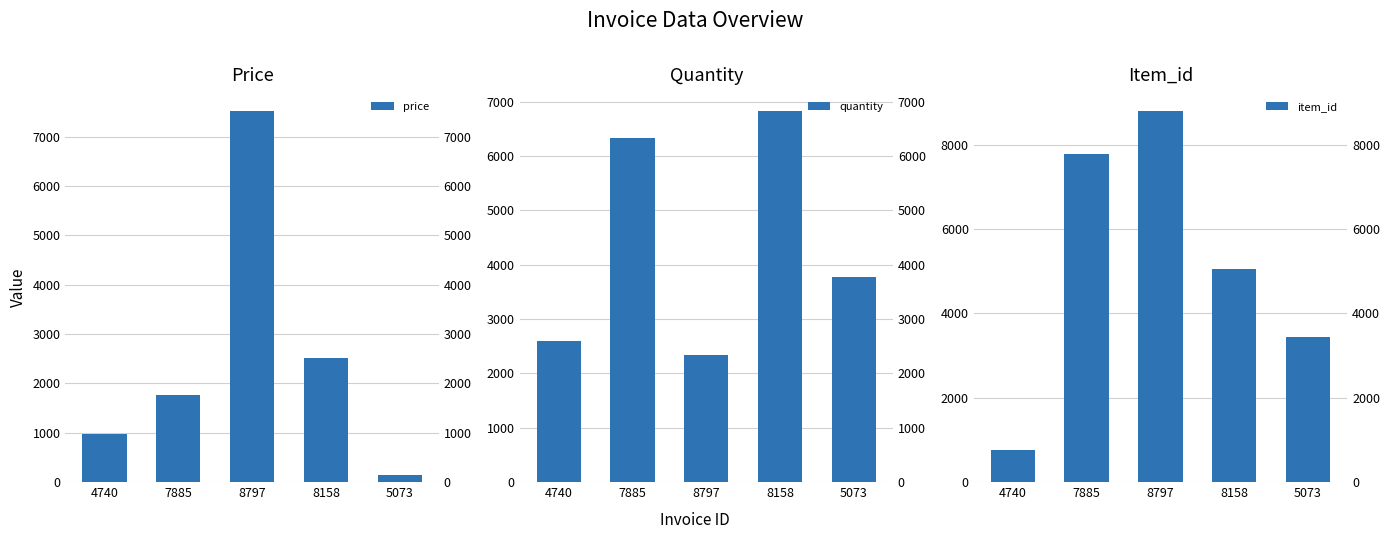

At 8158, list the series in order from largest to smallest.

quantity, item_id, price